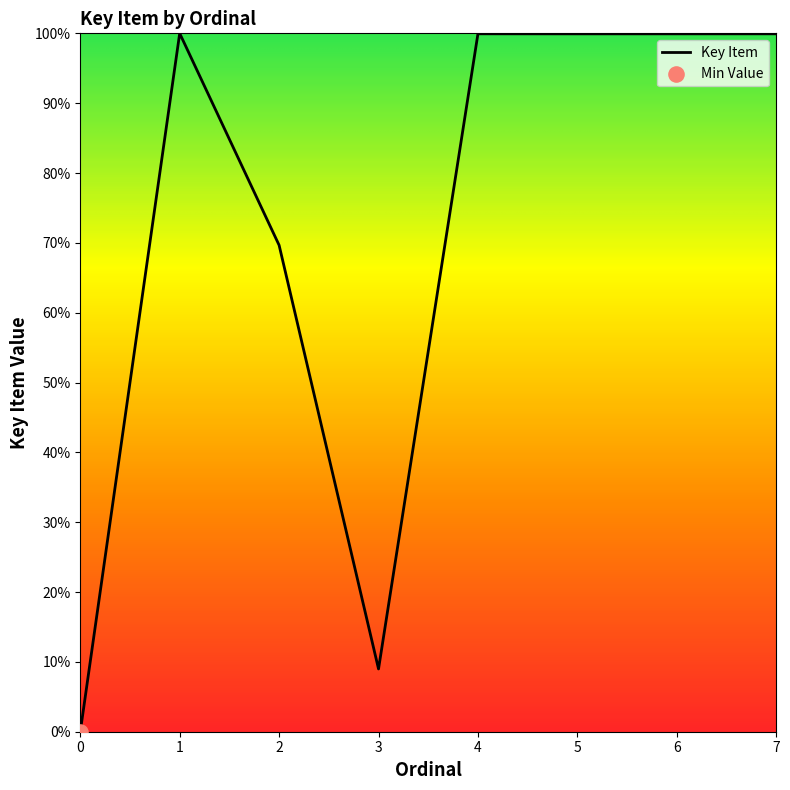

Between 6 and 2, which is larger?

6